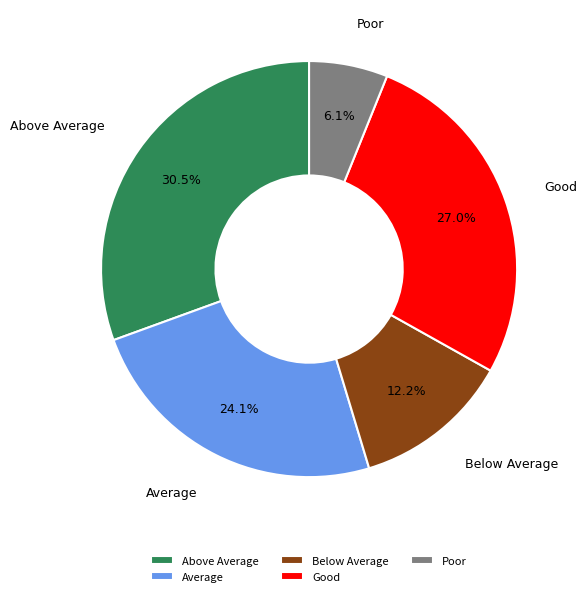

How many segments does this pie chart have?

5